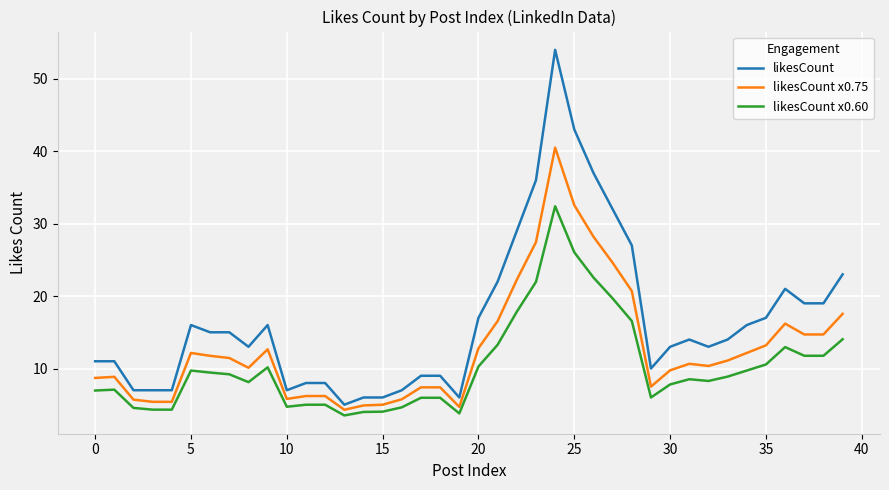

What are all the series names shown in the legend?

likesCount, likesCount x0.75, likesCount x0.60